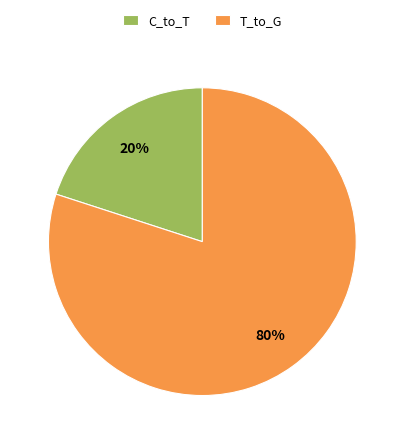

What is the smallest slice in the pie chart?

C_to_T